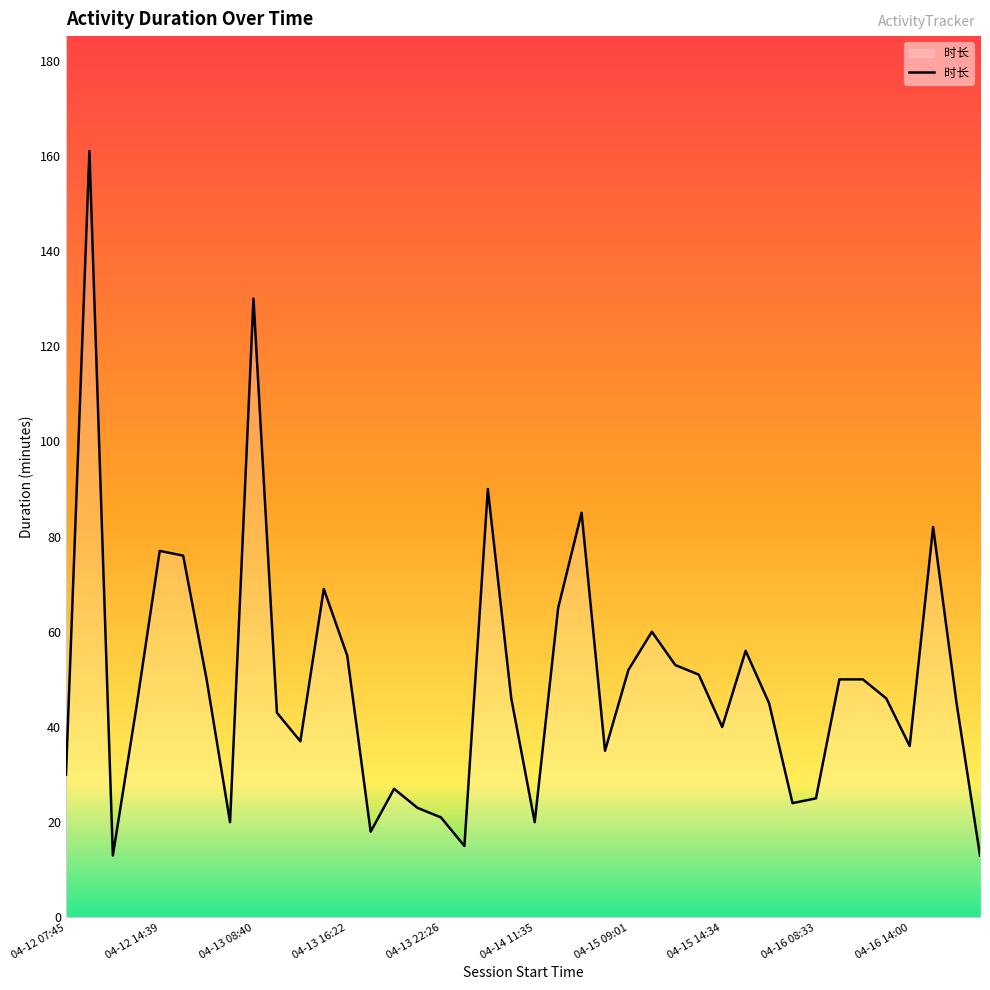

What is the difference between the maximum and minimum values?

148